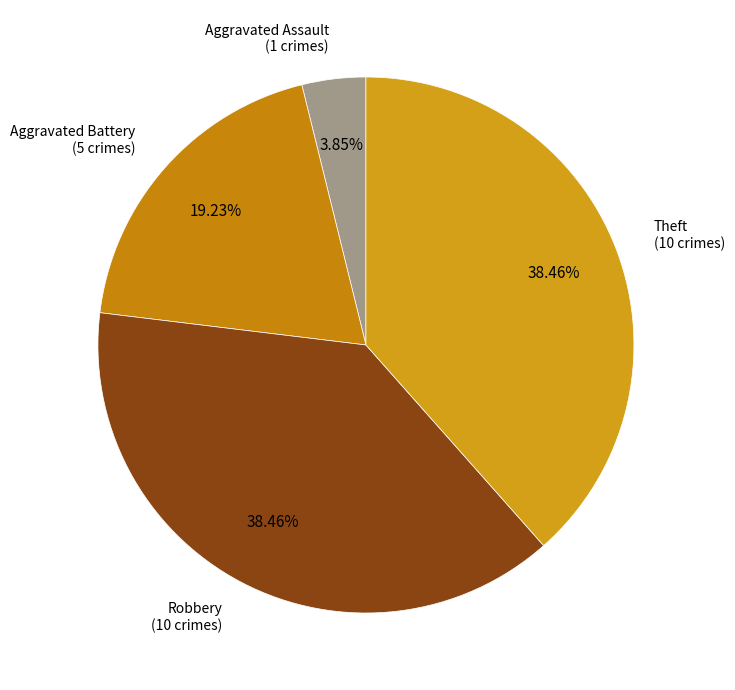

How many slices are in this pie chart?

4